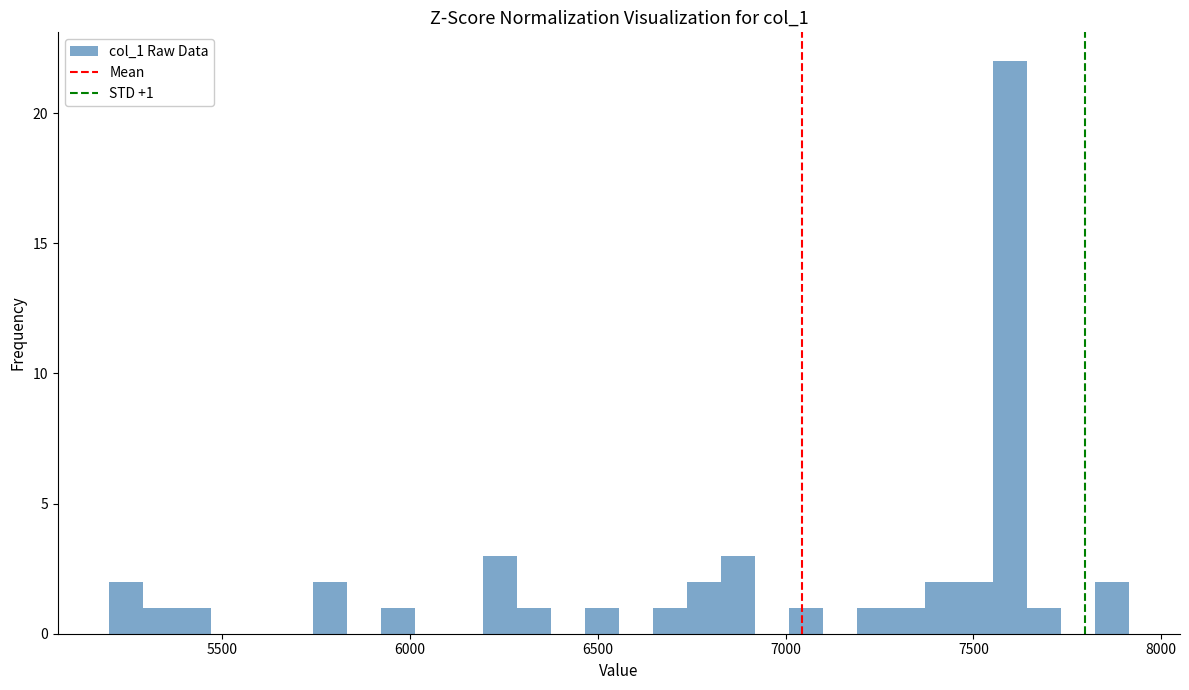

Read against the x-axis, roughly where is the centre of the tallest bar?

7600